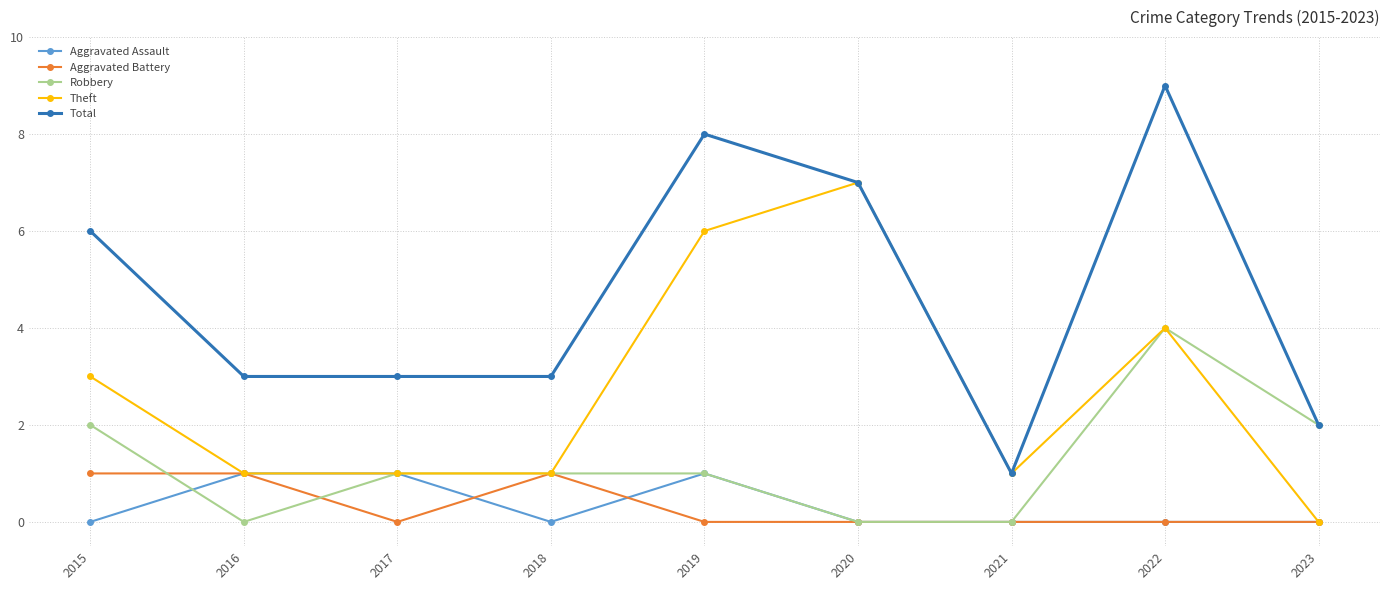

How many lines are shown in the chart?

5